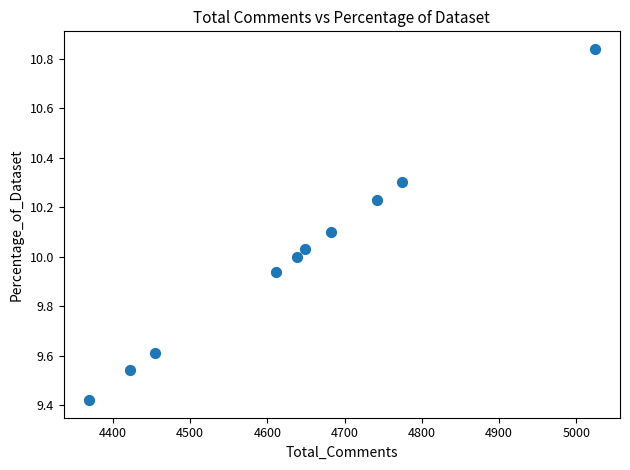

What is the range of X values (max minus min)?

655.0